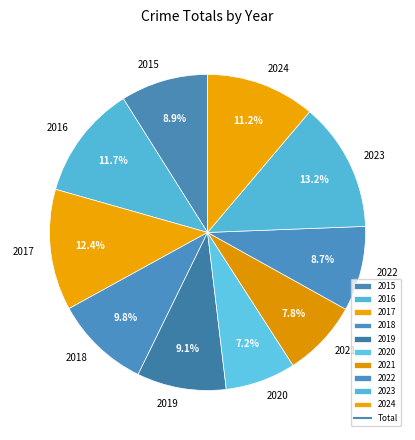

Is it true that 2017 is 22% of the pie?

False